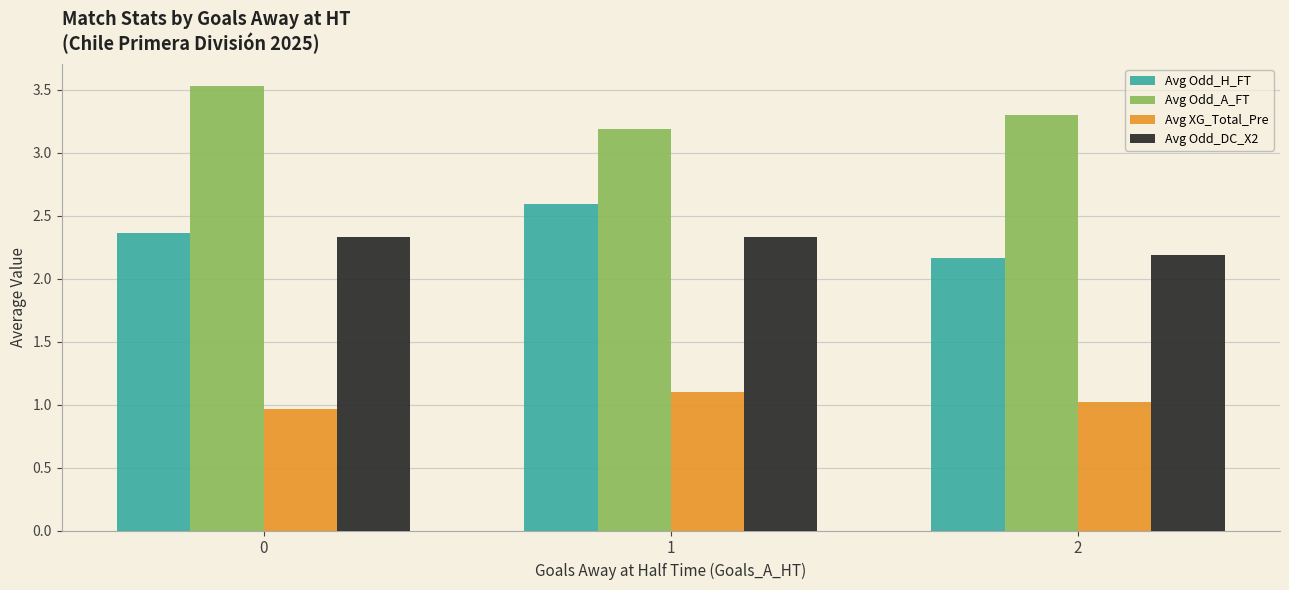

What is the total value across all series at 0?

9.2